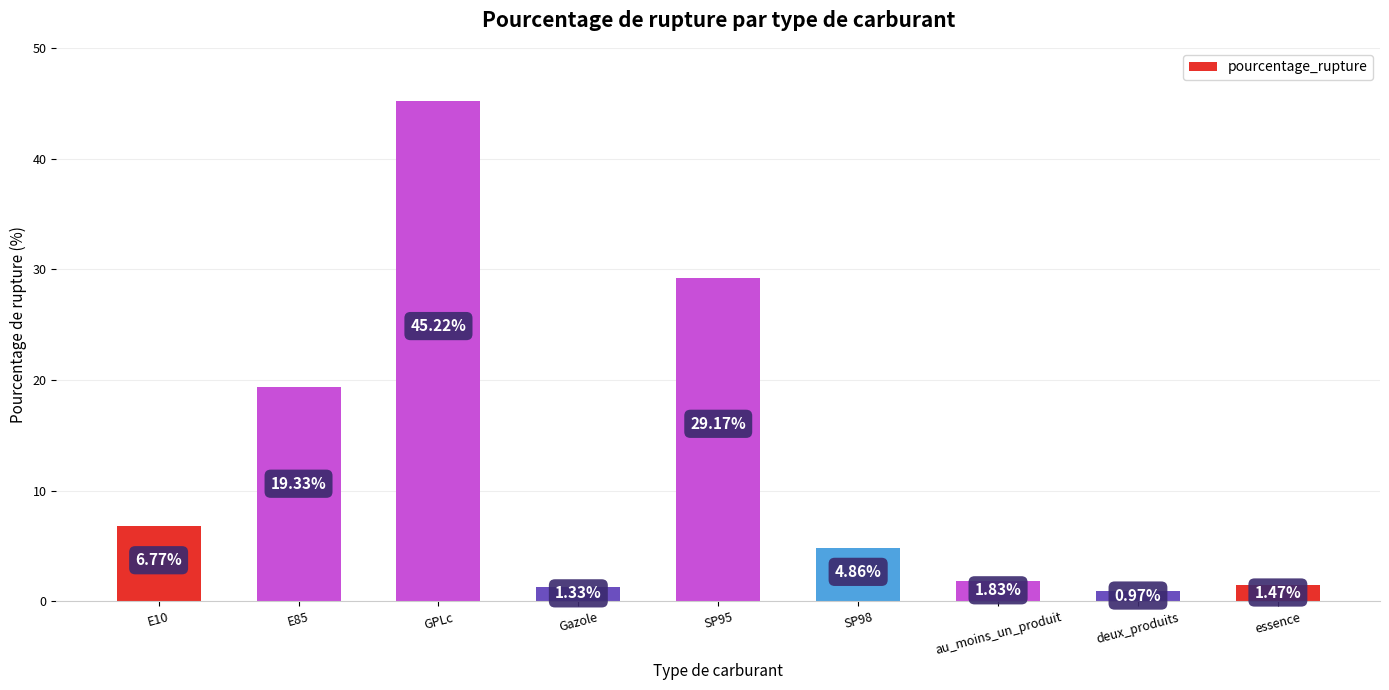

What is the difference between the maximum and second lowest values?

43.9